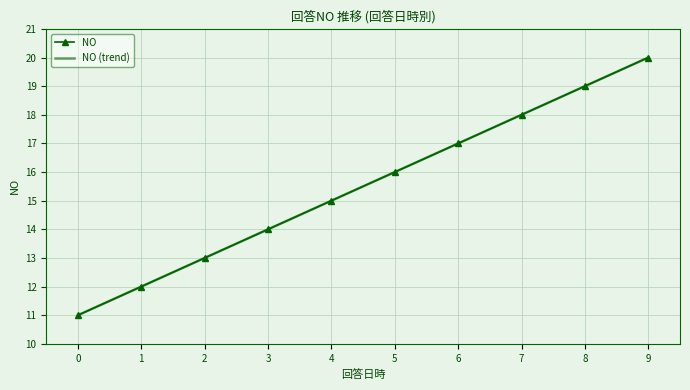

At 9, list the series in order from largest to smallest.

NO, NO (trend)